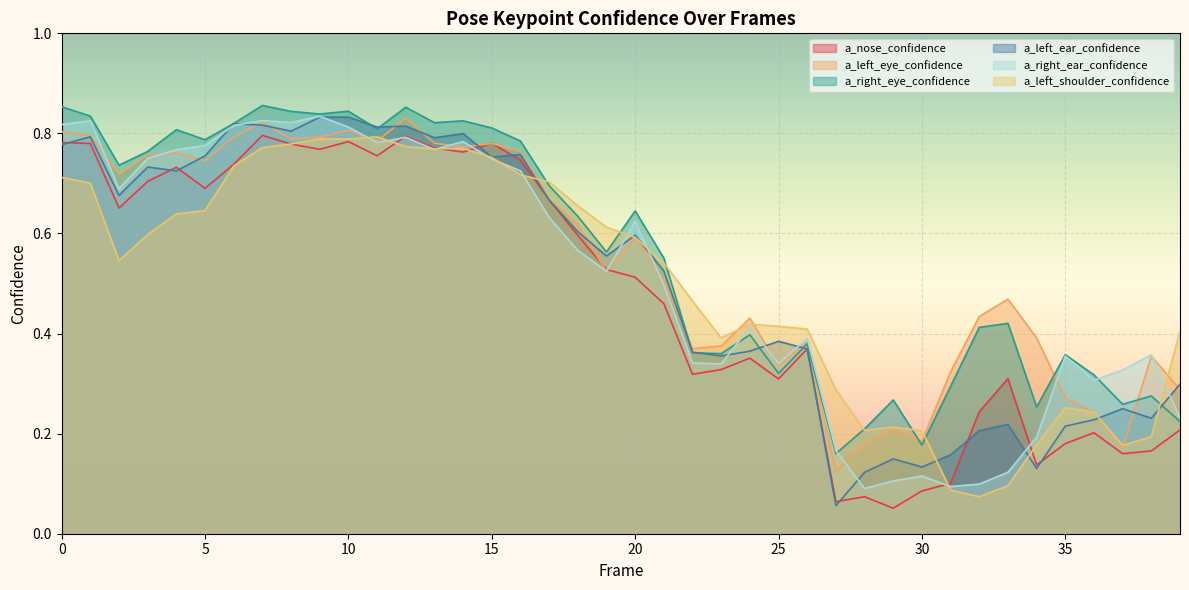

What is the value of the a_nose_confidence point at the 27th from the left?

0.4